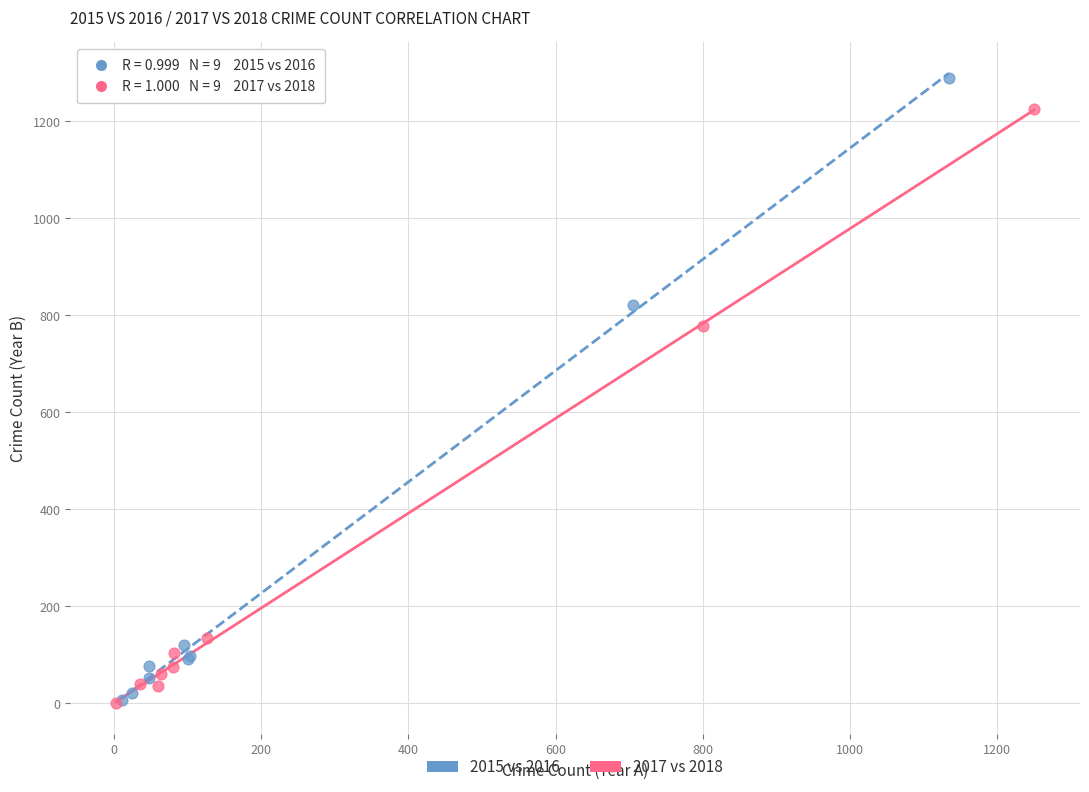

Which series has the widest spread of Y values?

2015 vs 2016